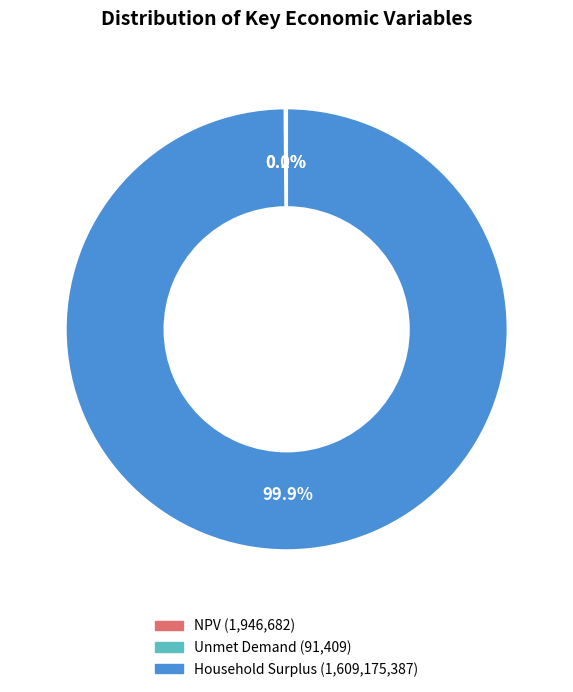

What percentage is the Household Surplus slice, to the nearest percent?

100%